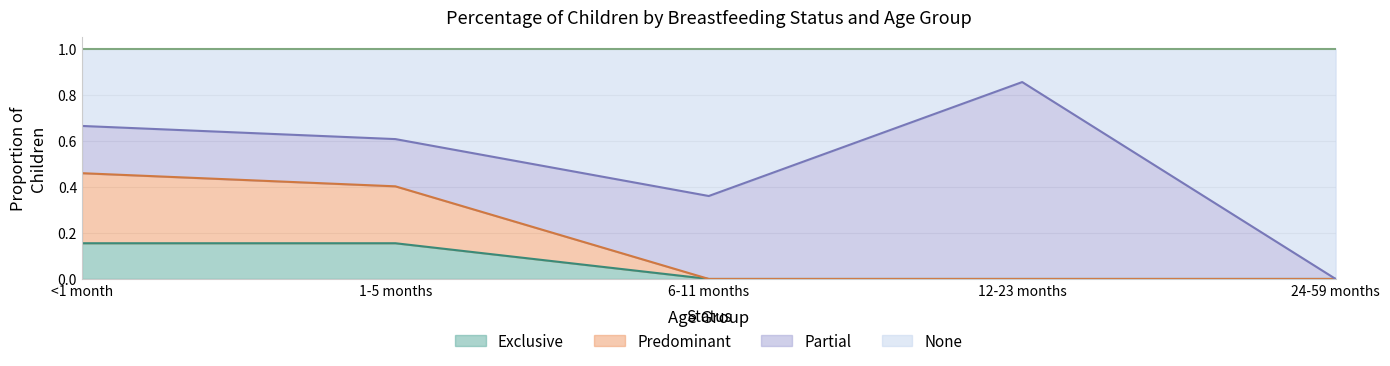

True or false: Exclusive and None intersect in this chart.

False